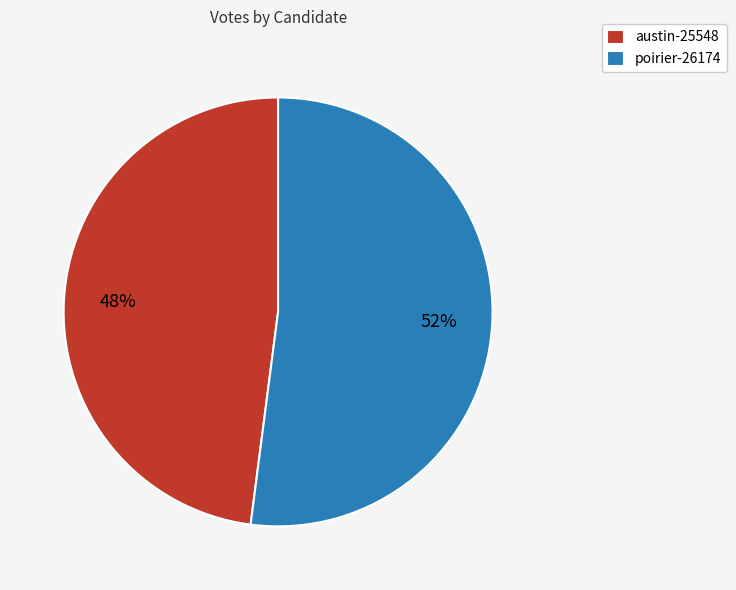

To the nearest percent, what portion does poirier-26174 represent?

52%